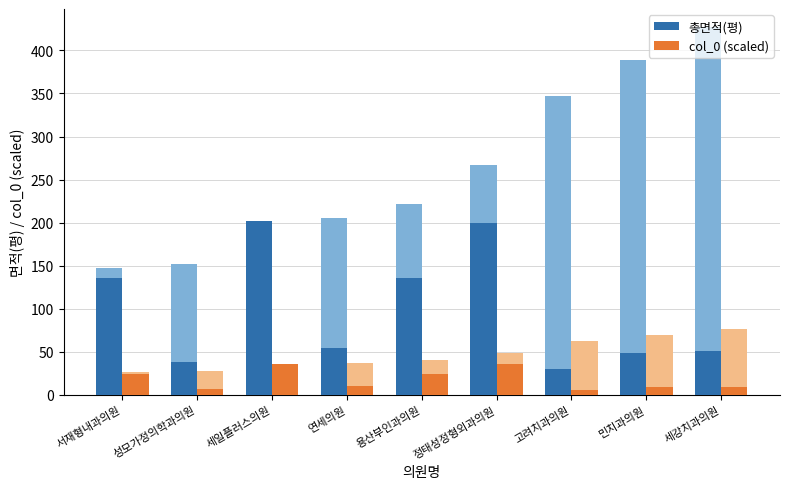

At 민치과의원, list the series in order from largest to smallest.

총면적(평), col_0 (scaled)